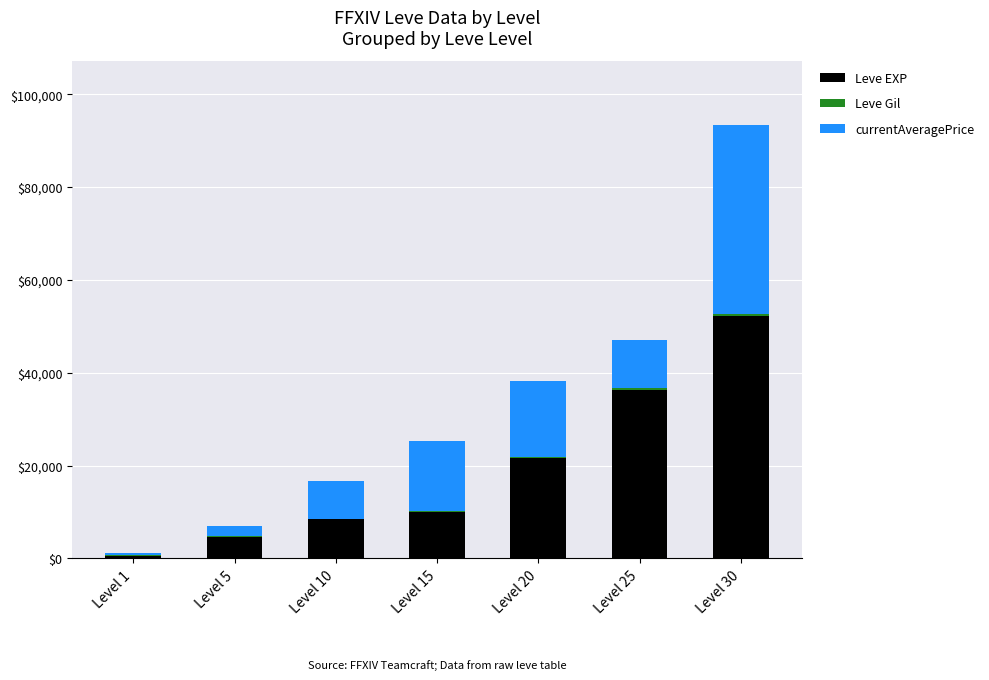

At which label does Leve EXP reach its peak?

Level 30